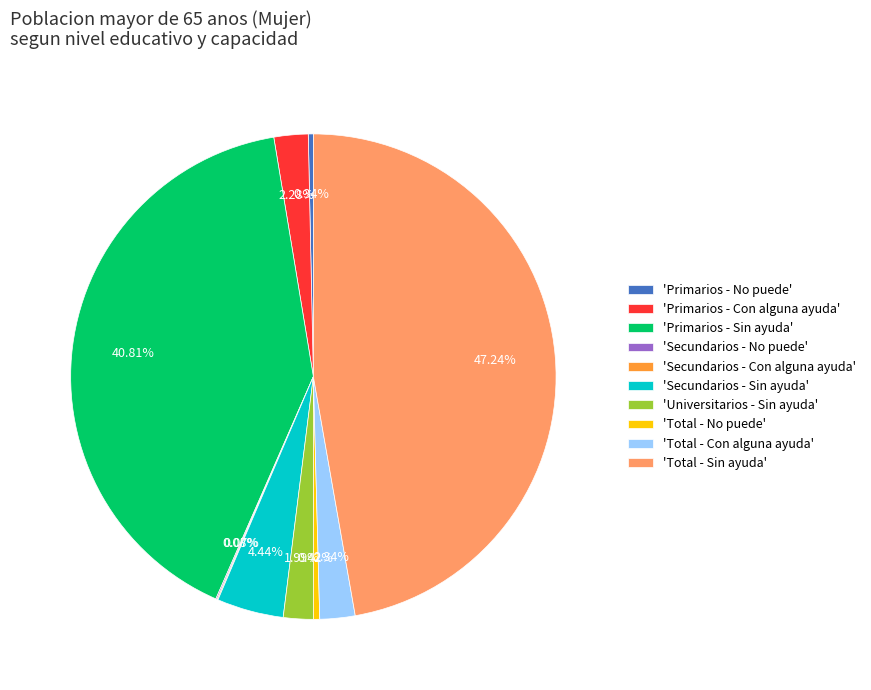

Between 'Secundarios - Sin ayuda' and 'Primarios - No puede', which is larger?

'Secundarios - Sin ayuda'